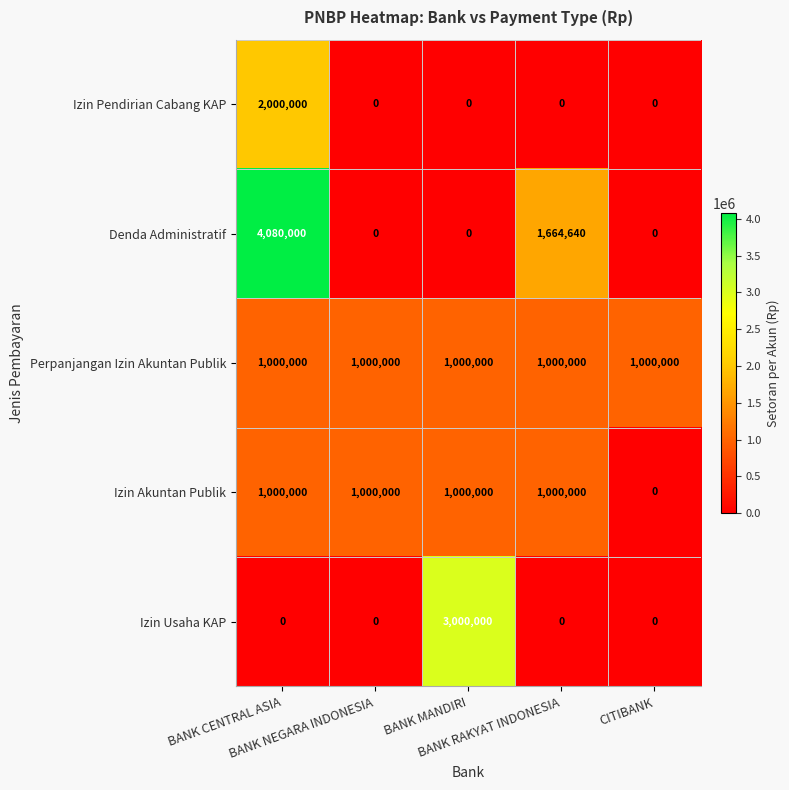

At which category is the sum across all series the highest?

BANK CENTRAL ASIA